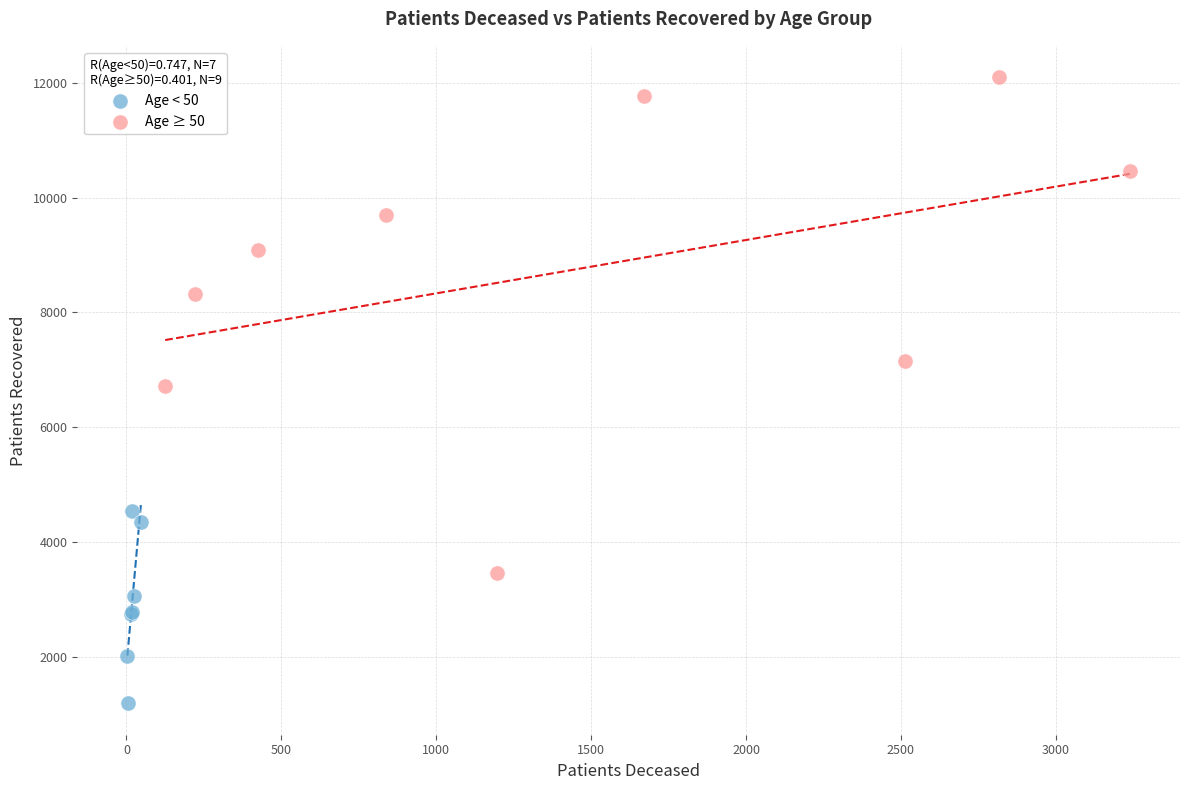

Which series has the widest spread of Y values?

Age ≥ 50